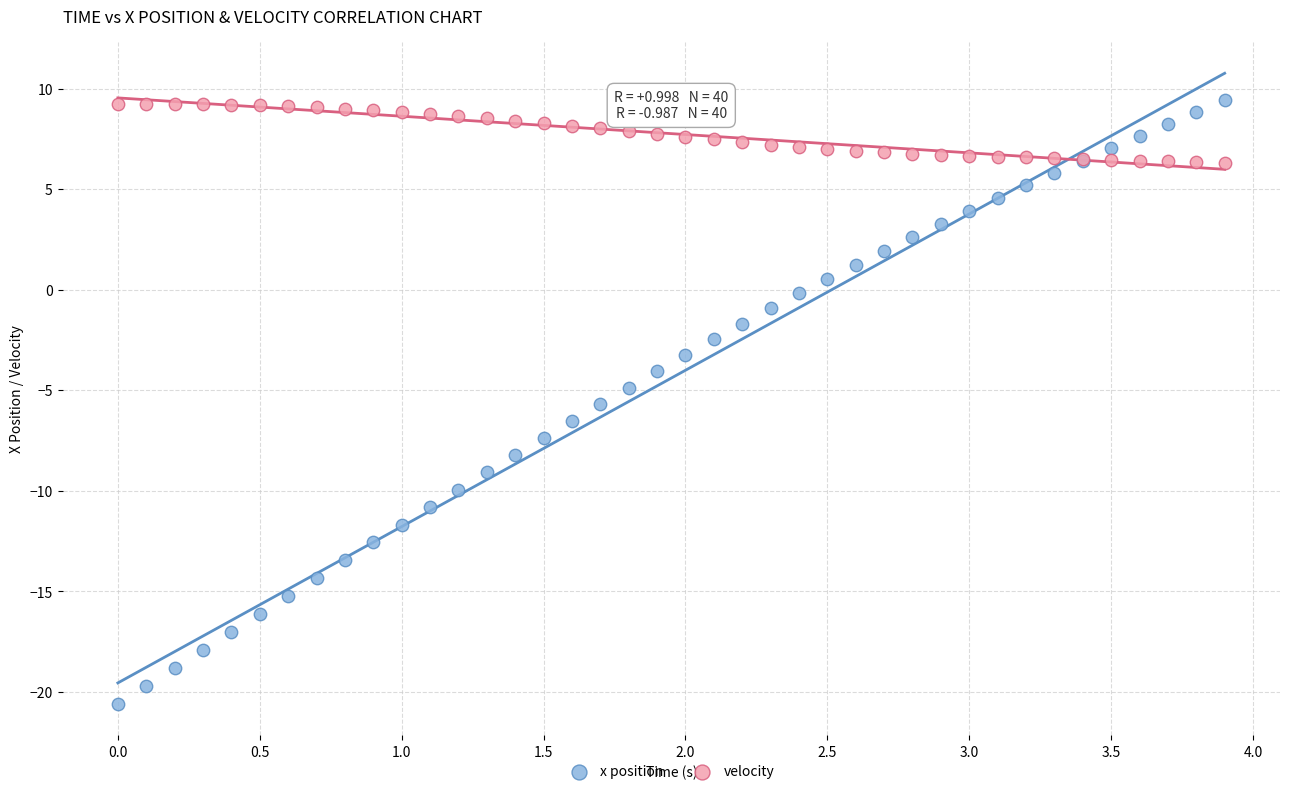

What are all the series names shown in the legend?

x position, velocity